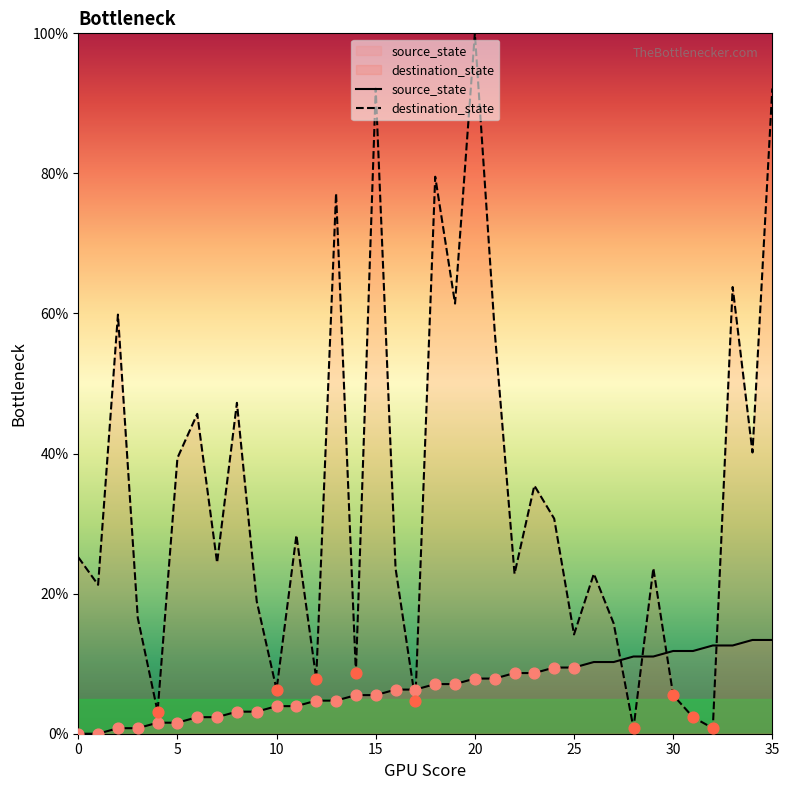

At which category is the sum across all series the highest?

20